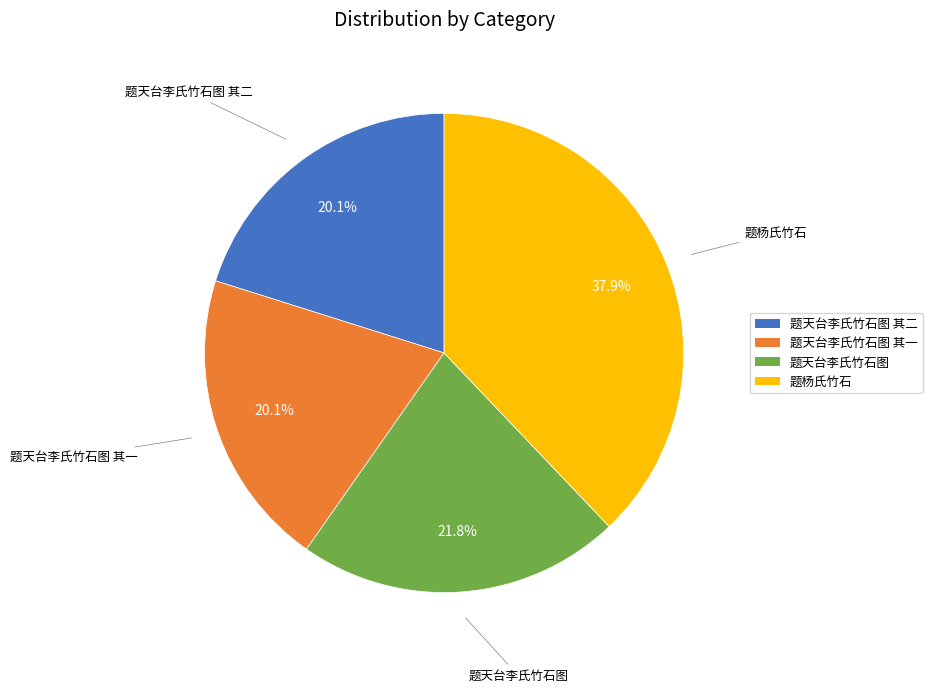

Is it true that 题天台李氏竹石图 其一 is 15% of the pie?

False